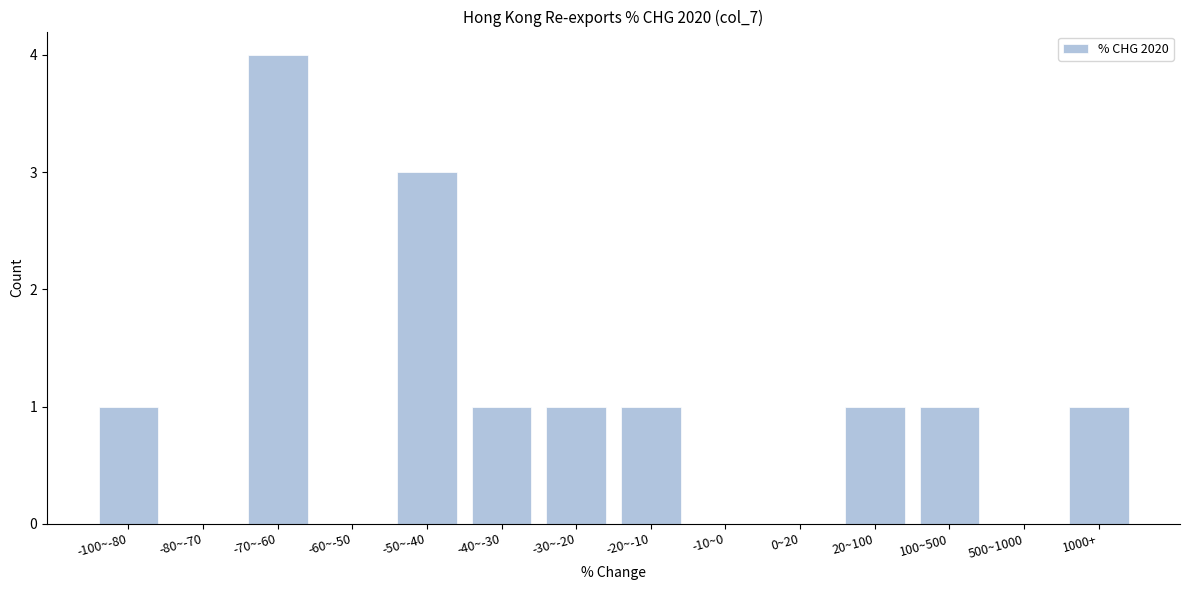

Reading right to left, what are all the values shown in this chart?

1000+=1	500~1000=0	100~500=1	20~100=1	0~20=0	-10~0=0	-20~-10=1	-30~-20=1	-40~-30=1	-50~-40=3	-60~-50=0	-70~-60=4	-80~-70=0	-100~-80=1